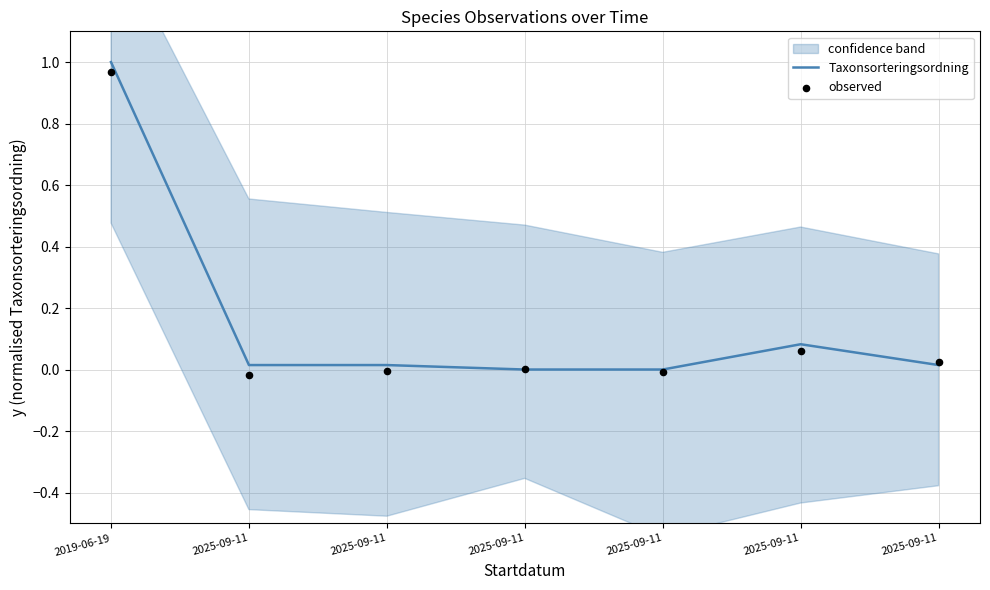

Which series contains the lowest Y value?

observed